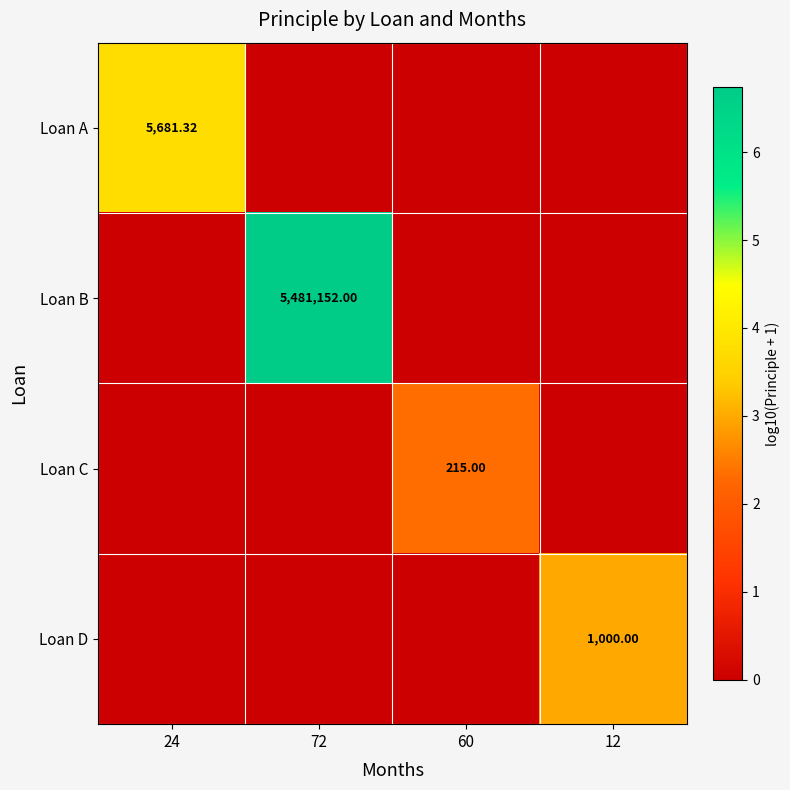

Which series has the largest total across all categories?

Loan B